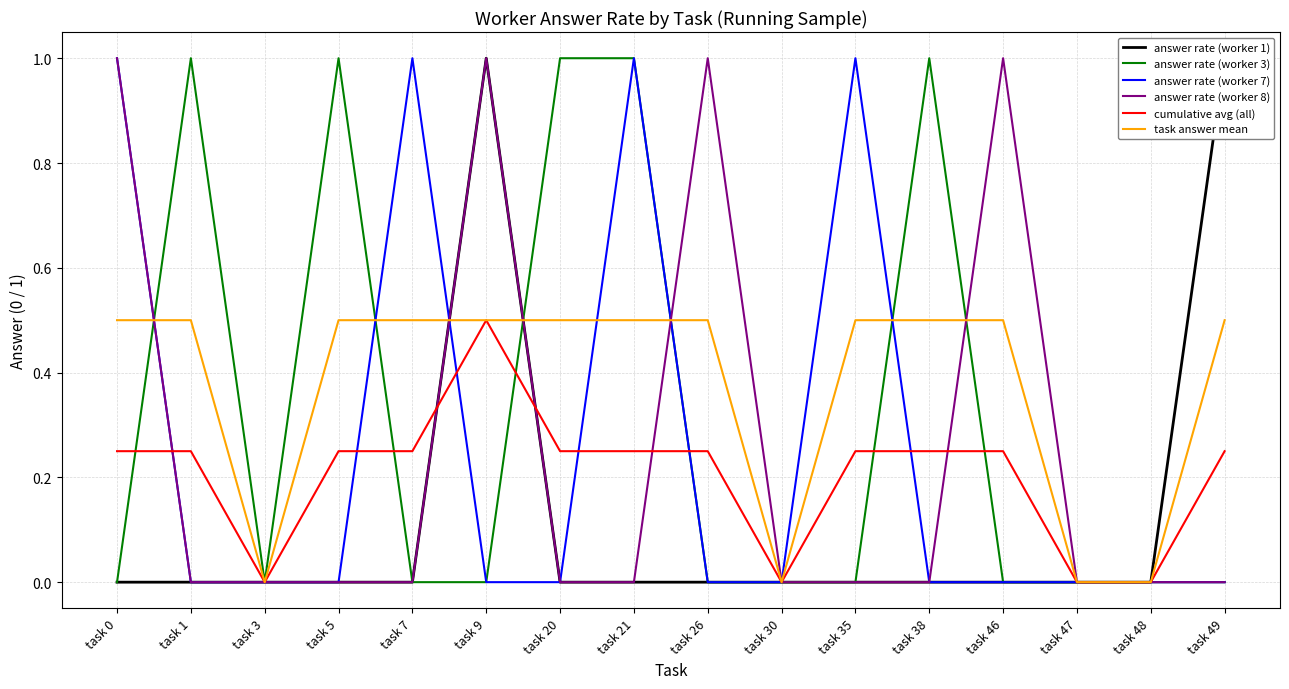

What is the spread (max minus min) of values at task 7?

1.0